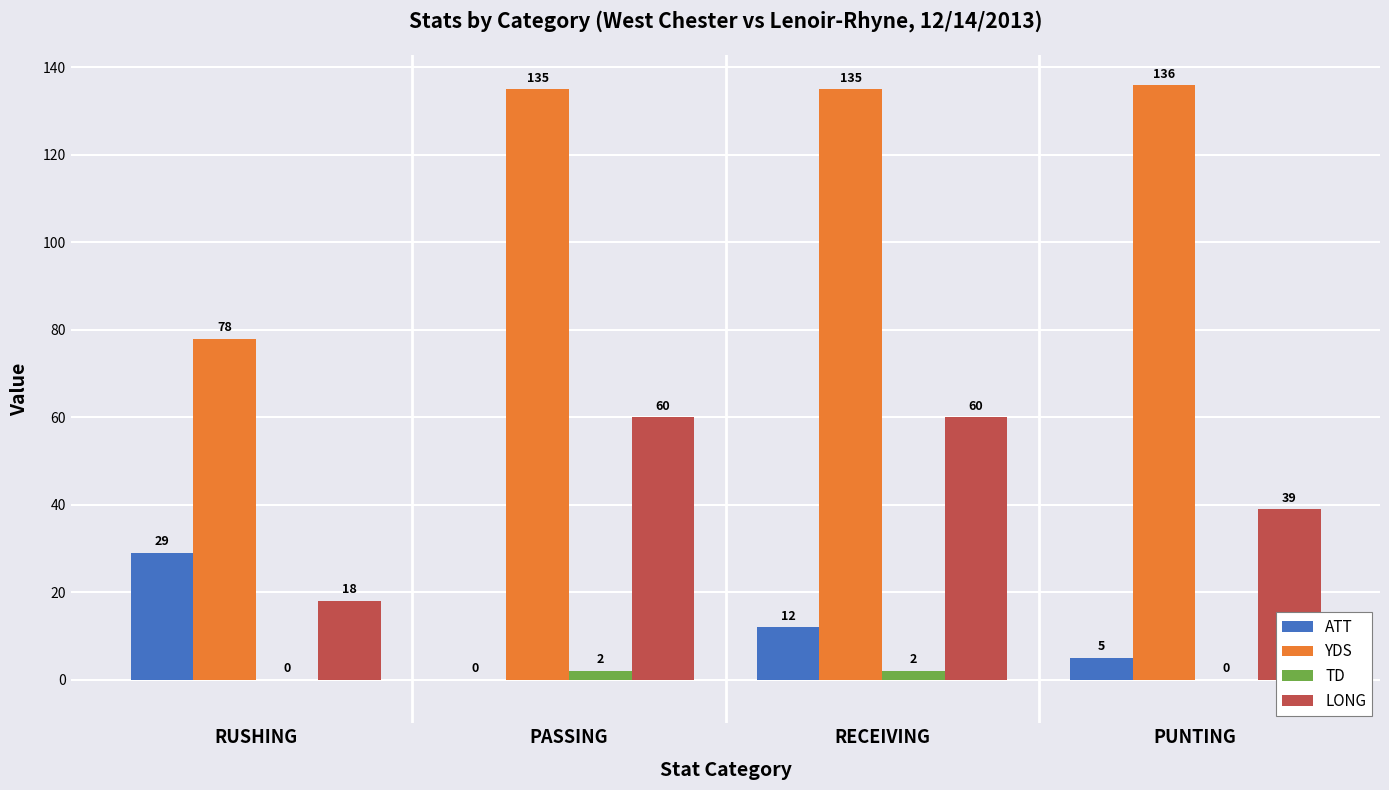

How many groups of bars are there?

4